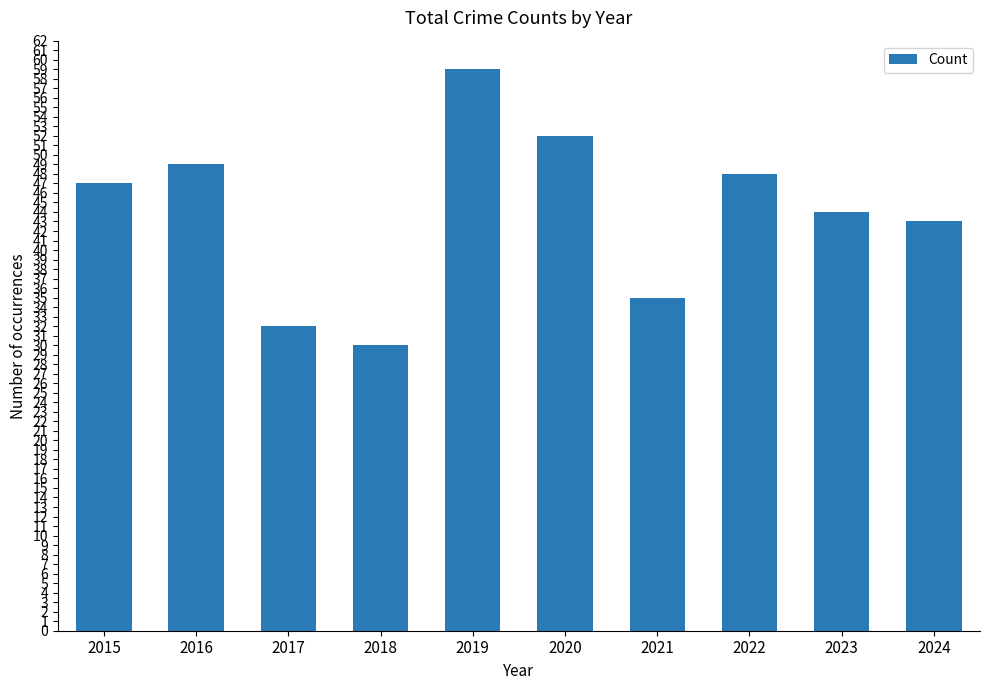

What is the difference between the maximum and minimum values?

29